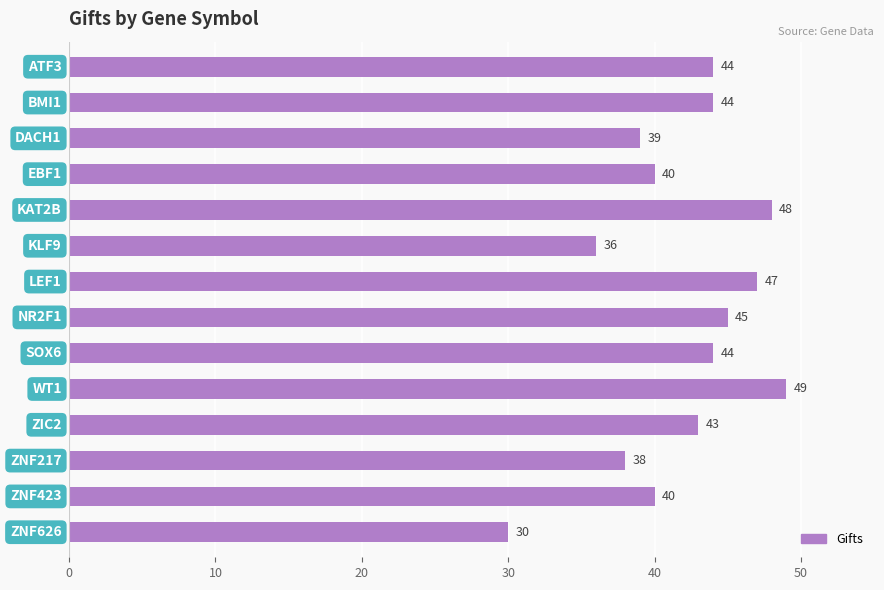

What is the smallest value displayed?

30